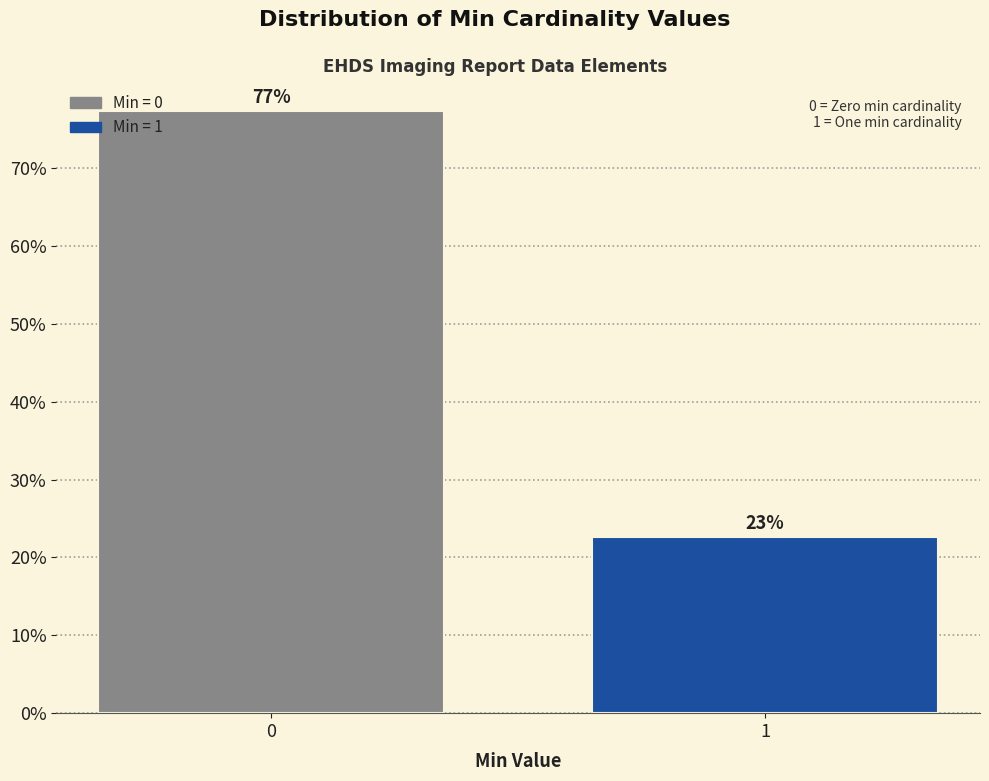

Rank the categories by value from highest to lowest.

0, 1